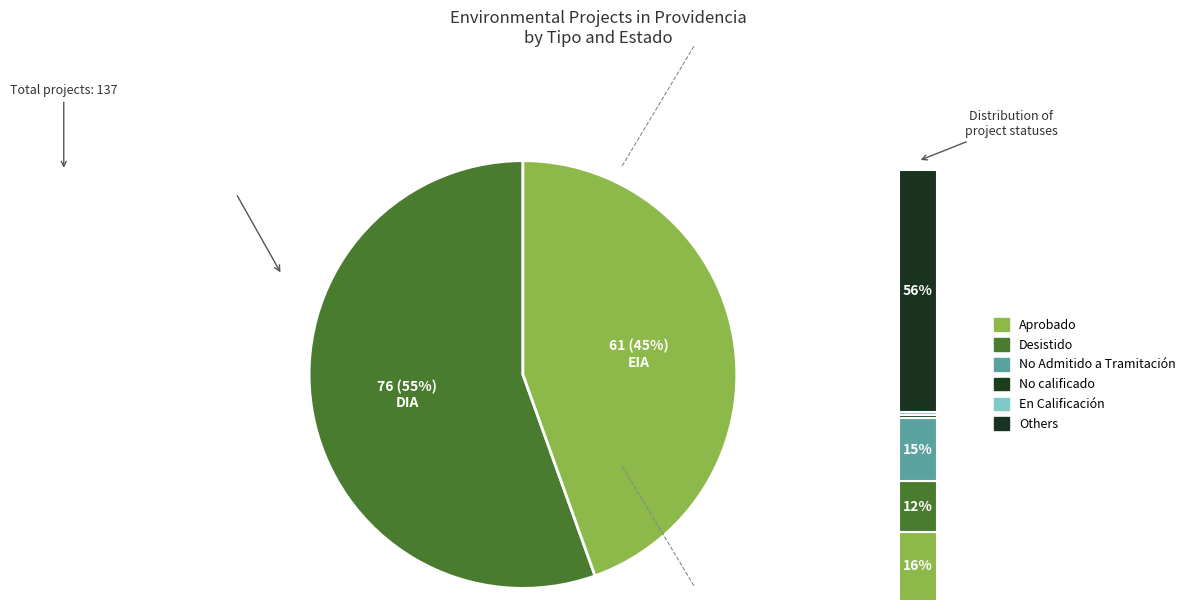

How many slices are in this pie chart?

2